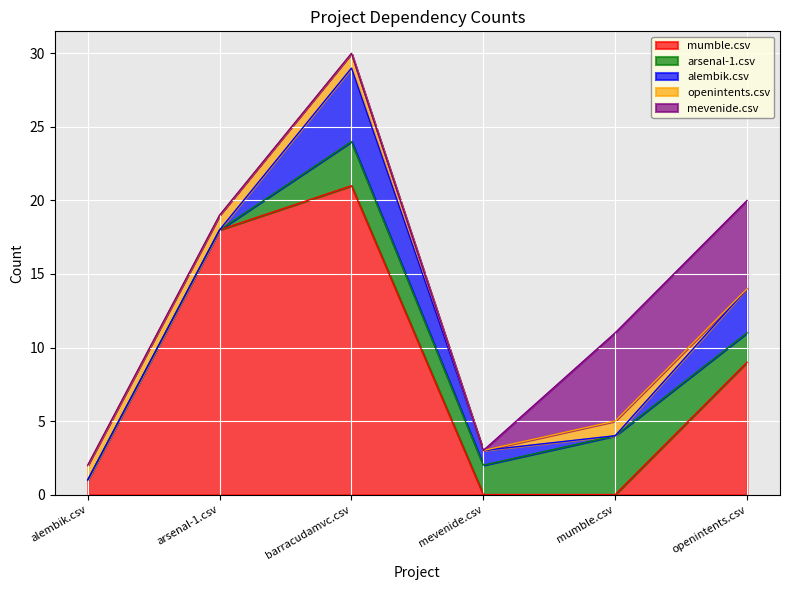

What is the sum of all alembik.csv values?

9